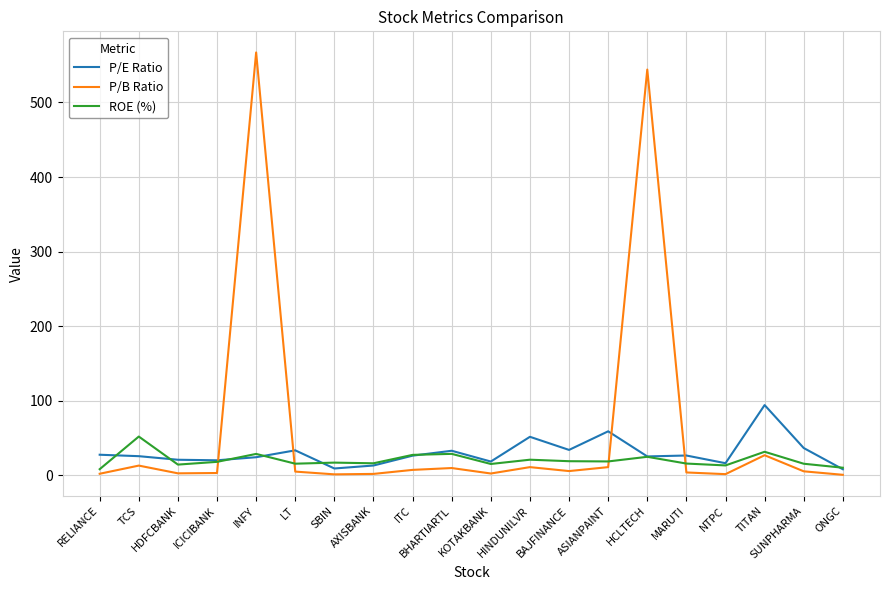

Where is ROE (%) nearest to the value 30?

BHARTIARTL